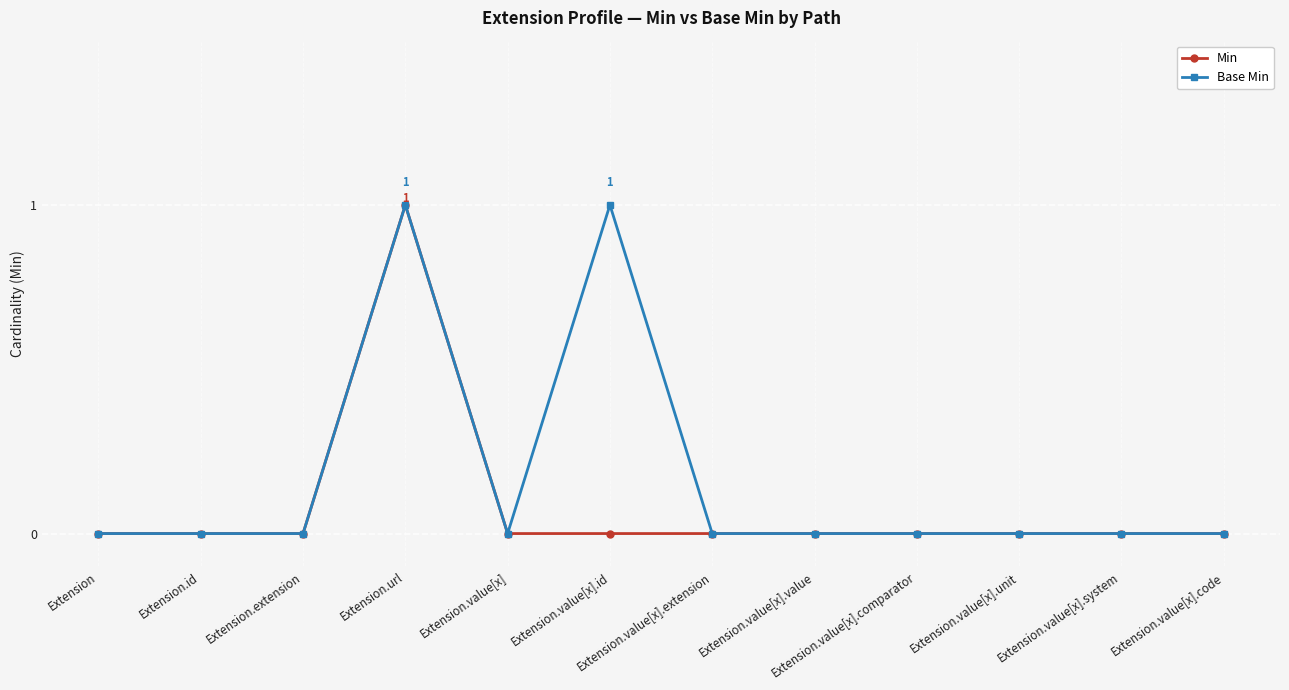

What is the sum of the Base Min values at Extension.value[x].id and Extension.value[x].extension?

1